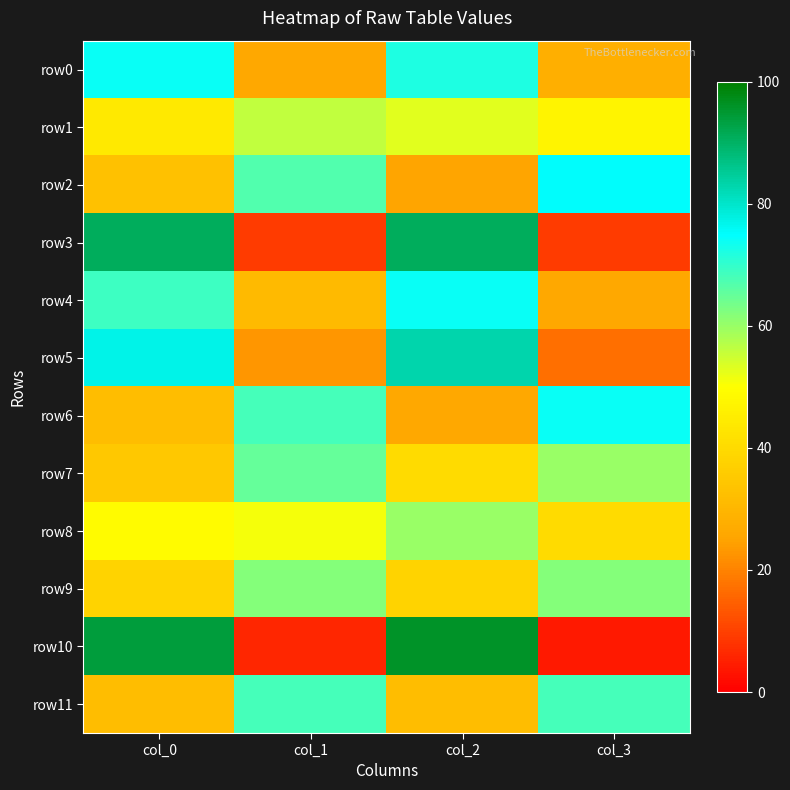

What is the difference between the highest and lowest values at col_2?

71